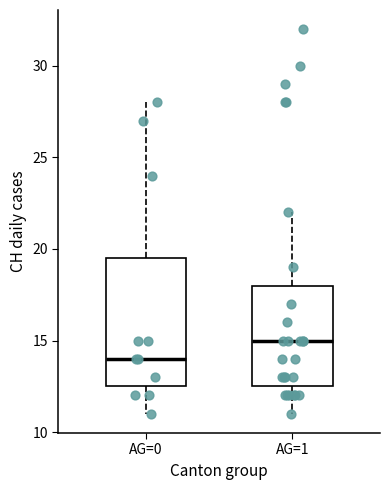

Which box has the lowest median line?

AG=0